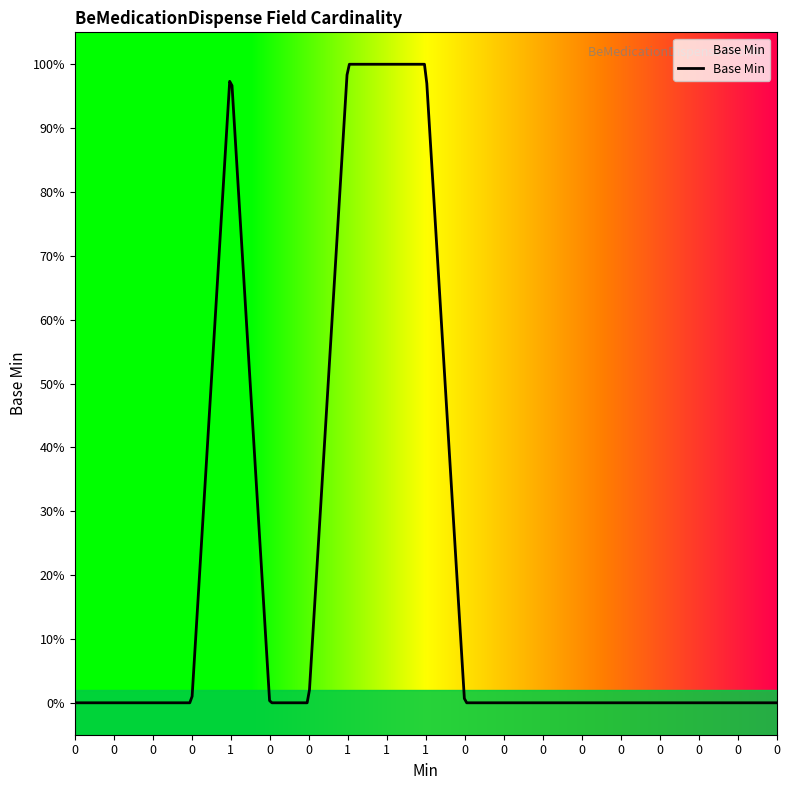

Is this an area chart (filled region under the line)?

Yes